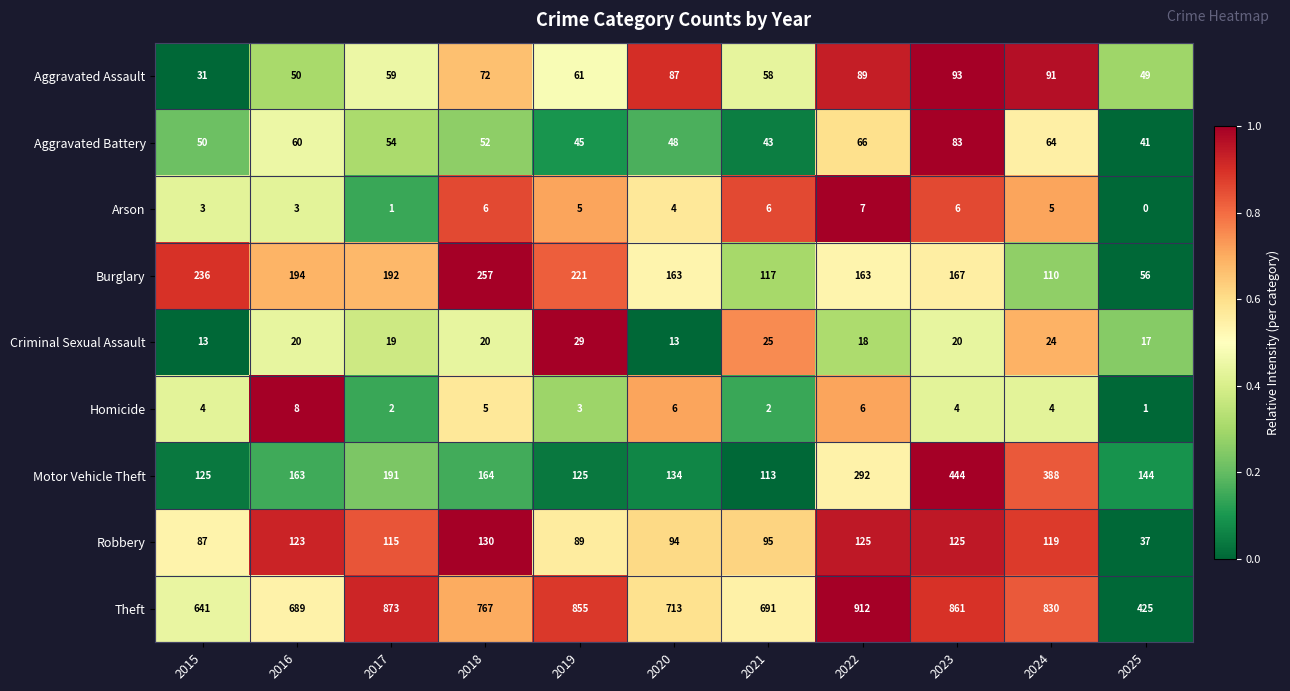

Where is Aggravated Battery nearest to the value 62?

2016